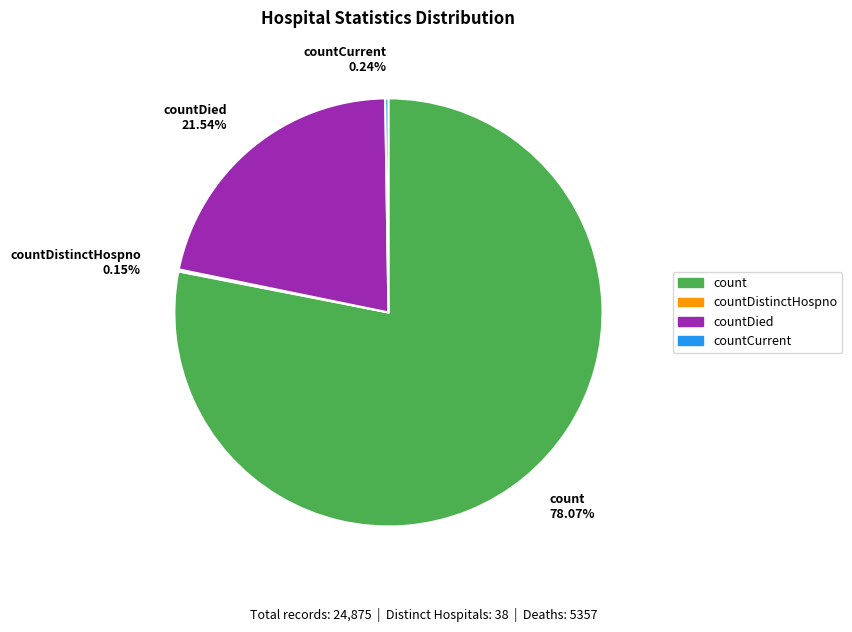

Do countDied 21.54% and count 78.07% together represent more than half of the pie?

Yes